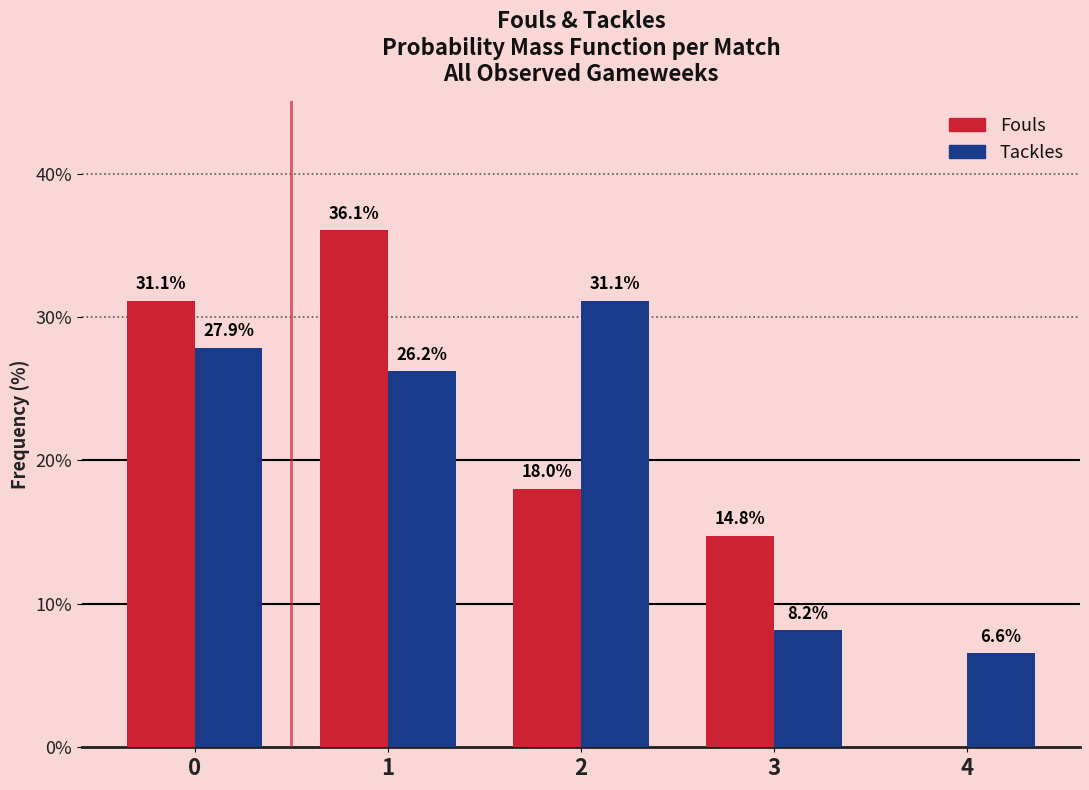

Reading left to right, what are all the values shown in this chart?

Fouls: 0=31.1	1=36.1	2=18.0	3=14.8	4=0.0
Tackles: 0=27.9	1=26.2	2=31.1	3=8.2	4=6.6